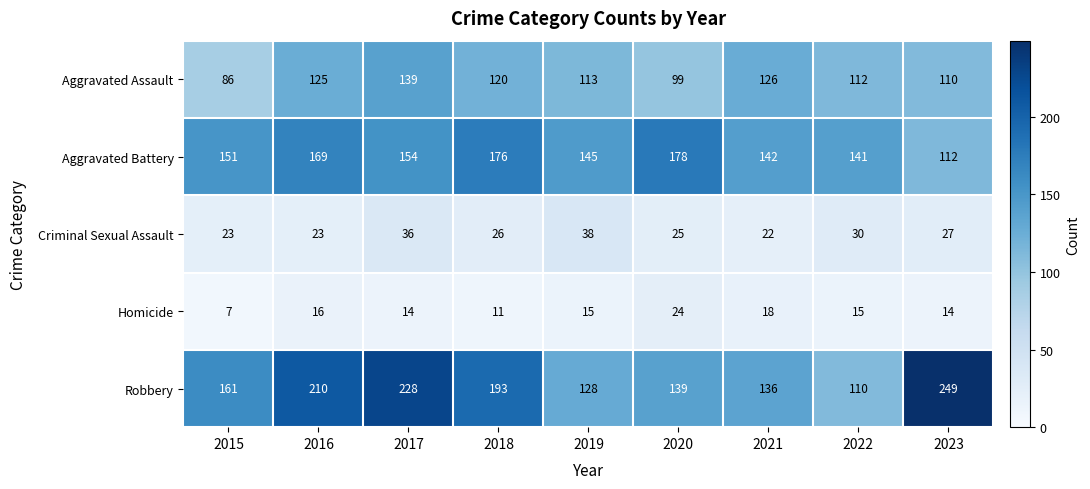

What is the difference between the second highest and second lowest values in the Aggravated Assault series?

27